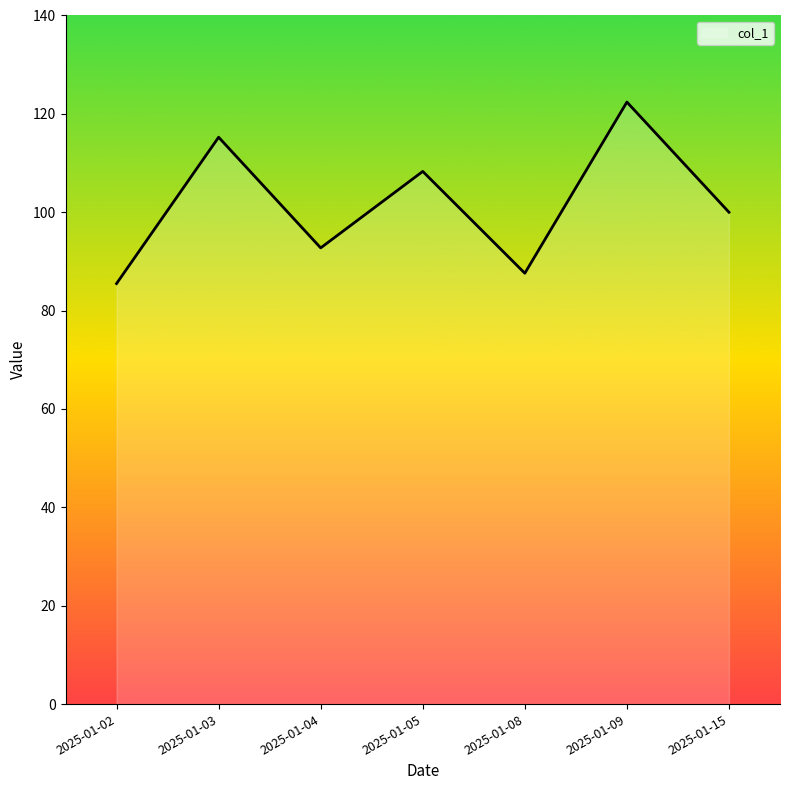

Which has a higher value, 2025-01-05 or 2025-01-02?

2025-01-05